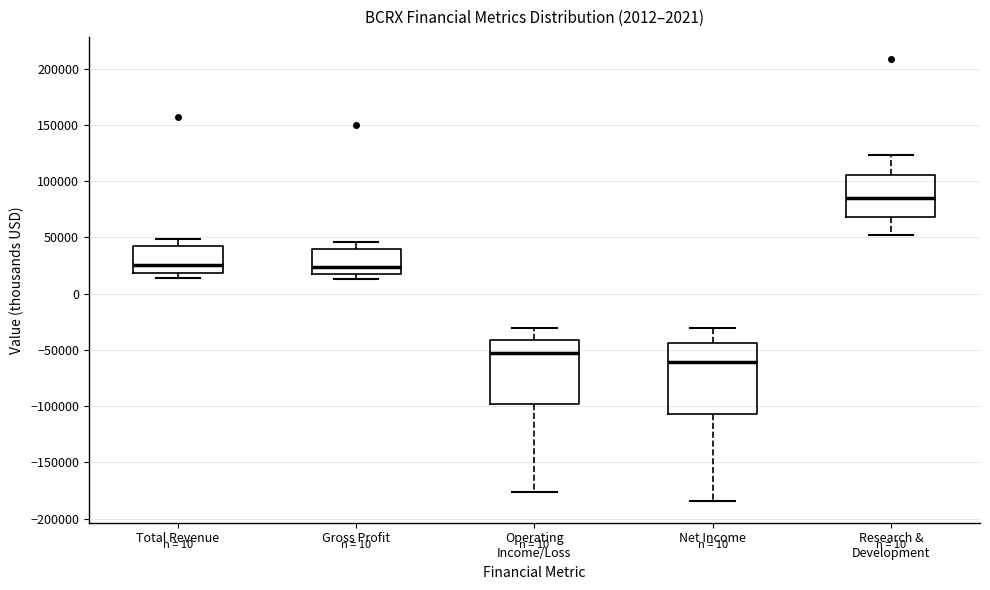

Reading left to right, read every box against the y-axis: the position of its median line, the range the box covers, and the ends of its whiskers. The values are not printed on the chart, so give them approximately, as read against the axis.

Total Revenue: median 25000, box 20000 to 45000, whiskers 15000 to 50000
Gross Profit: median 25000, box 20000 to 40000, whiskers 15000 to 45000
Operating Income/Loss: median -55000, box -100000 to -40000, whiskers -175000 to -30000
Net Income: median -60000, box -105000 to -45000, whiskers -185000 to -30000
Research & Development: median 85000, box 70000 to 105000, whiskers 50000 to 125000